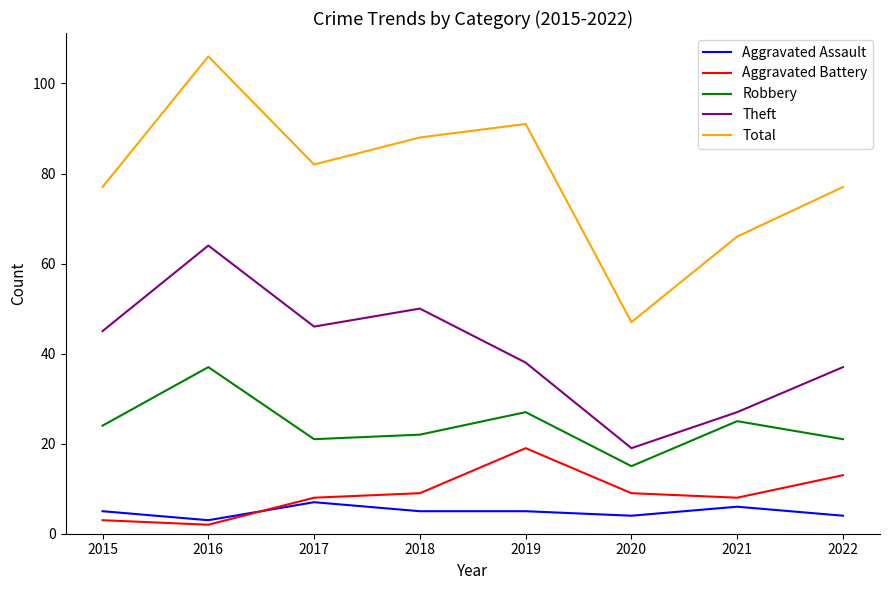

Where do Aggravated Battery and Aggravated Assault first cross each other?

2016 and 2017